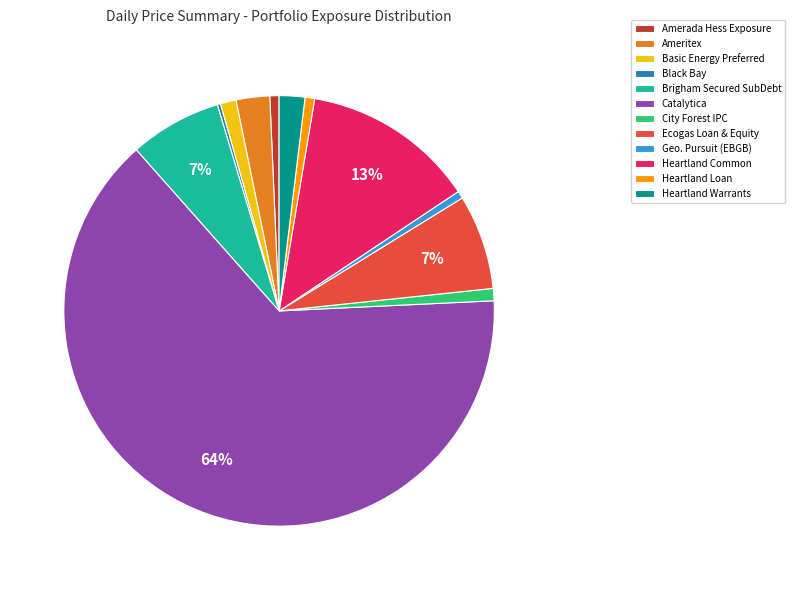

To the nearest percent, what percentage of the pie is Geo. Pursuit (EBGB)?

1%